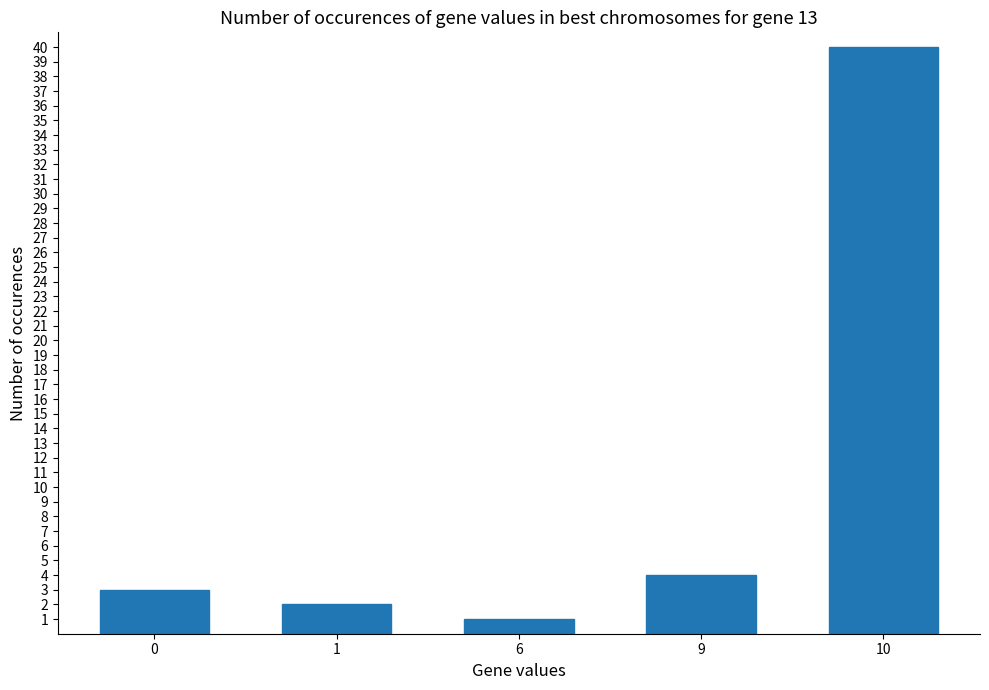

Rank the categories by value from highest to lowest.

10, 9, 0, 1, 6